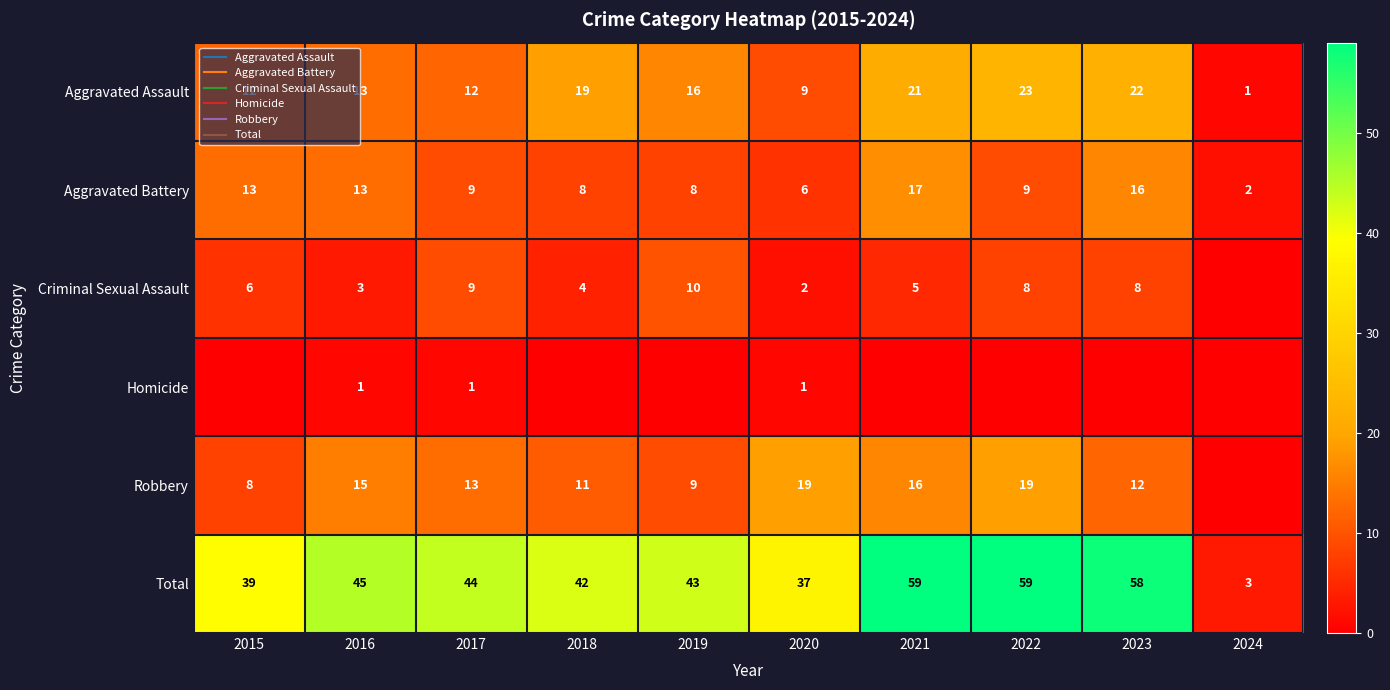

How many data points does each series have?

10